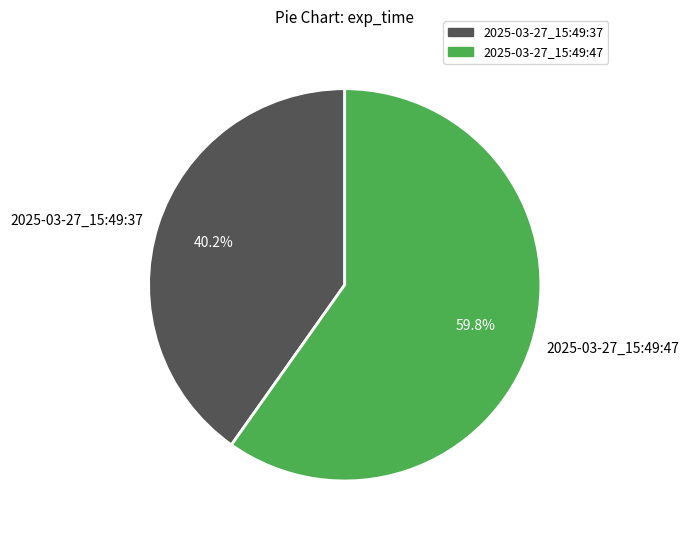

Which category accounts for the majority?

2025-03-27_15:49:47